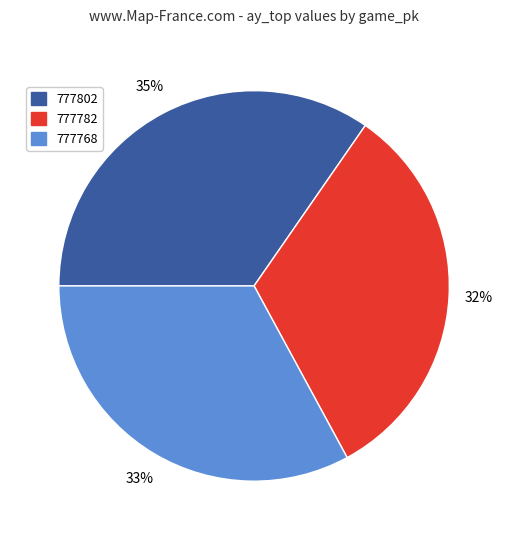

Does any single category account for the majority?

No